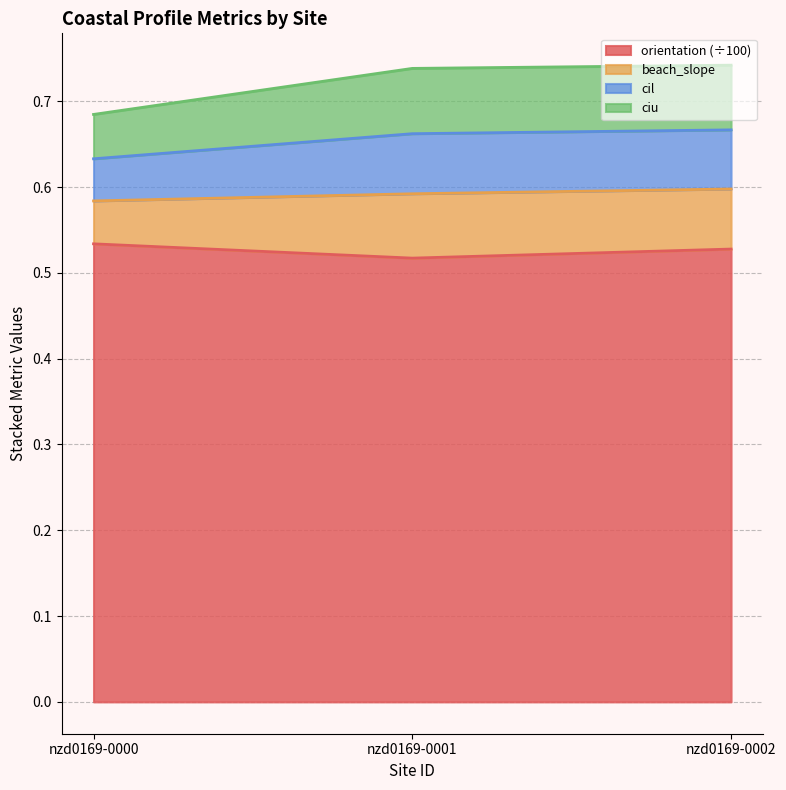

What is the maximum value shown in the chart?

0.7